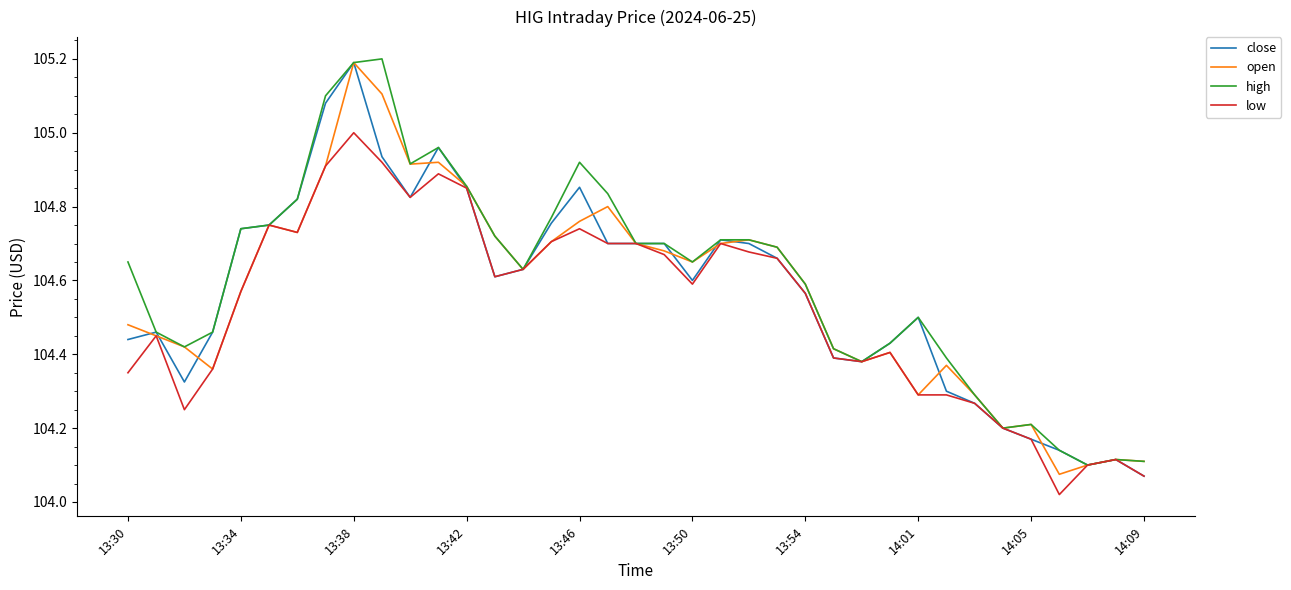

What is the highest value of the open series?

105.2